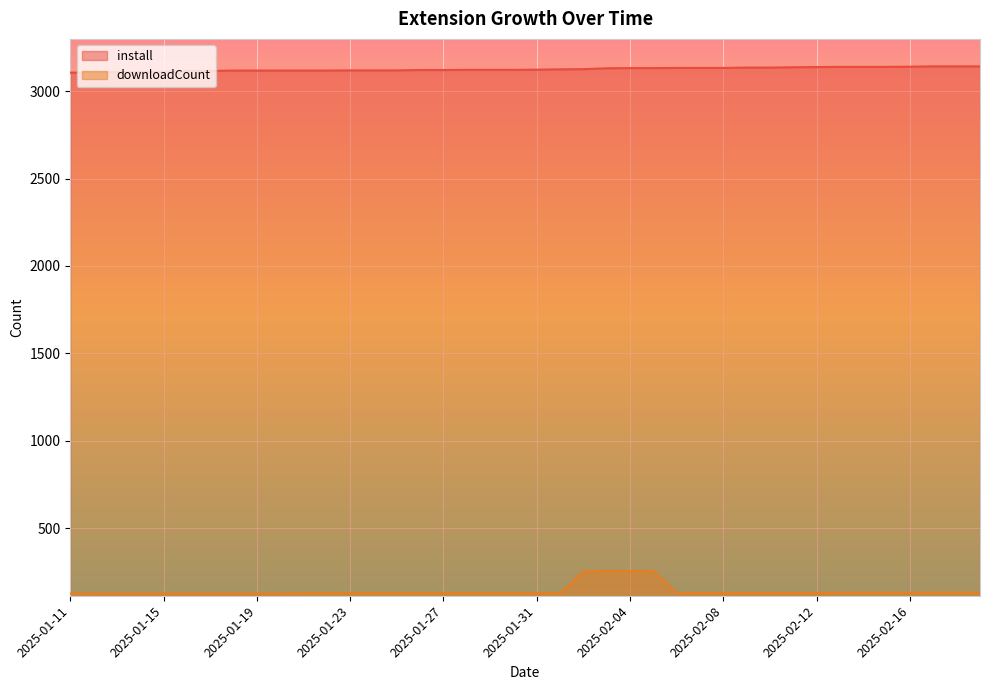

The value of downloadCount at 2025-01-30 is 128. True or false?

True